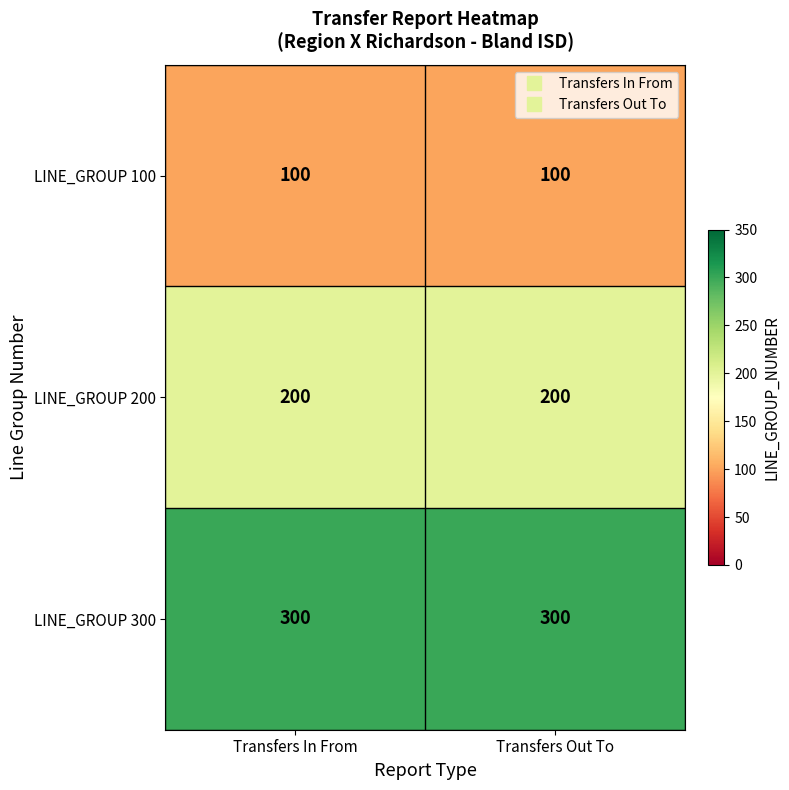

True or false: LINE_GROUP 200 has a value of 130 at Transfers In From.

False